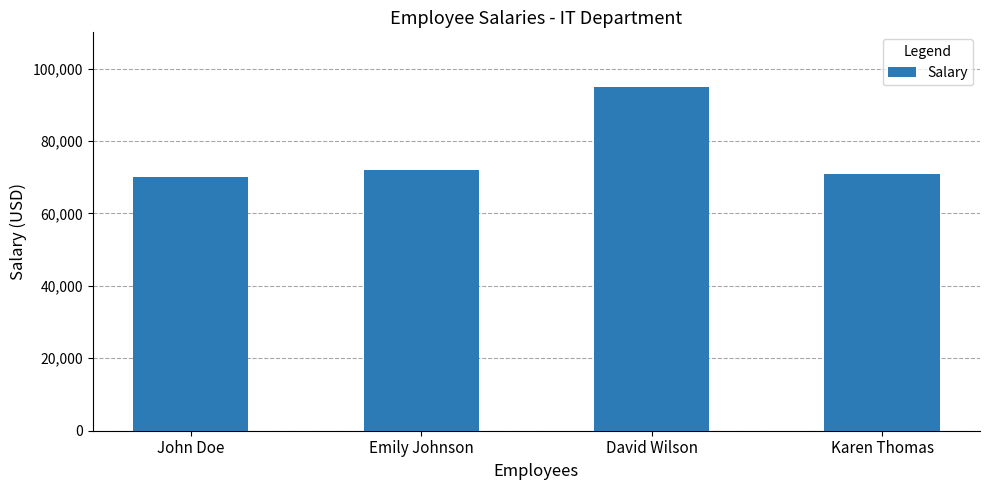

What is the sum of the values at David Wilson and Karen Thomas?

166000